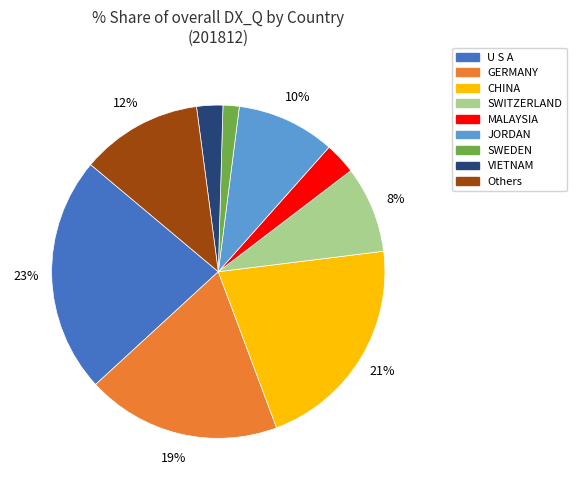

To the nearest percent, what is the difference between the largest and smallest slice percentages?

21%